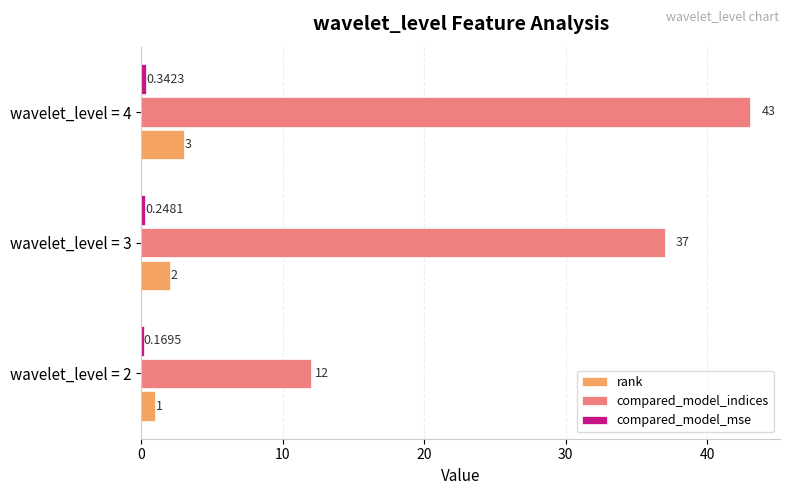

List the labels in order of compared_model_indices value, largest first.

wavelet_level = 4, wavelet_level = 3, wavelet_level = 2